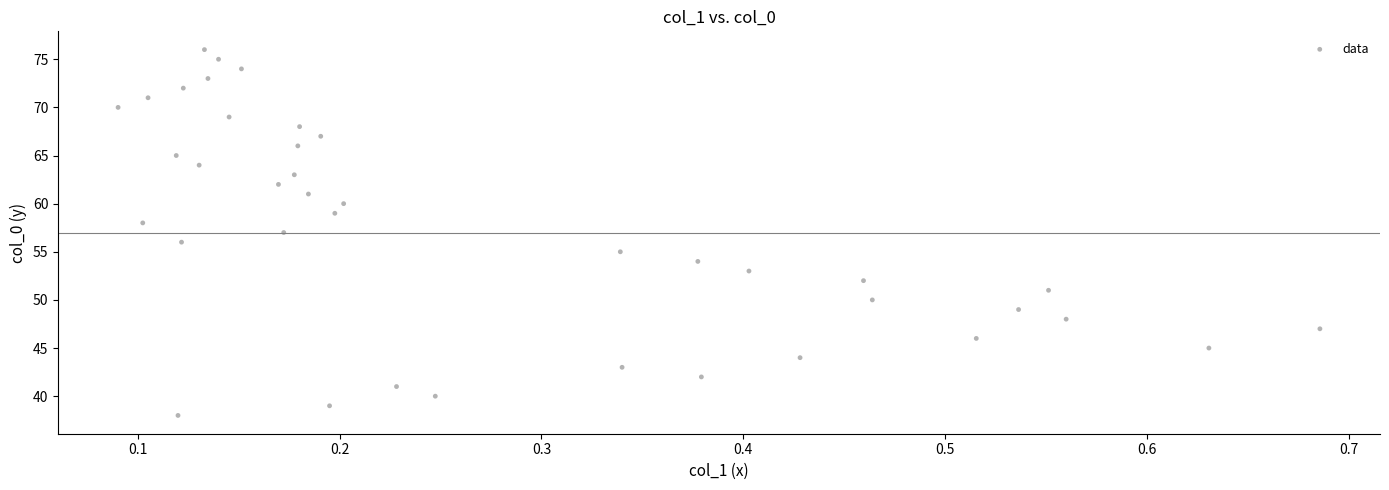

What is the range of Y values (max minus min)?

38